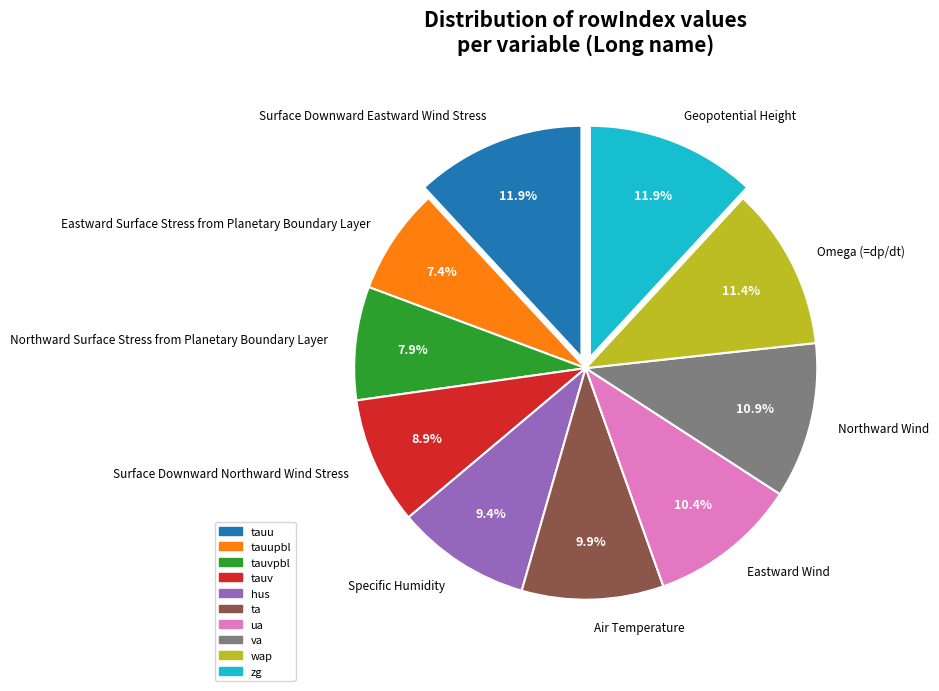

What is the ratio of the value at Surface Downward Eastward Wind Stress to the value at Surface Downward Northward Wind Stress?

1.3